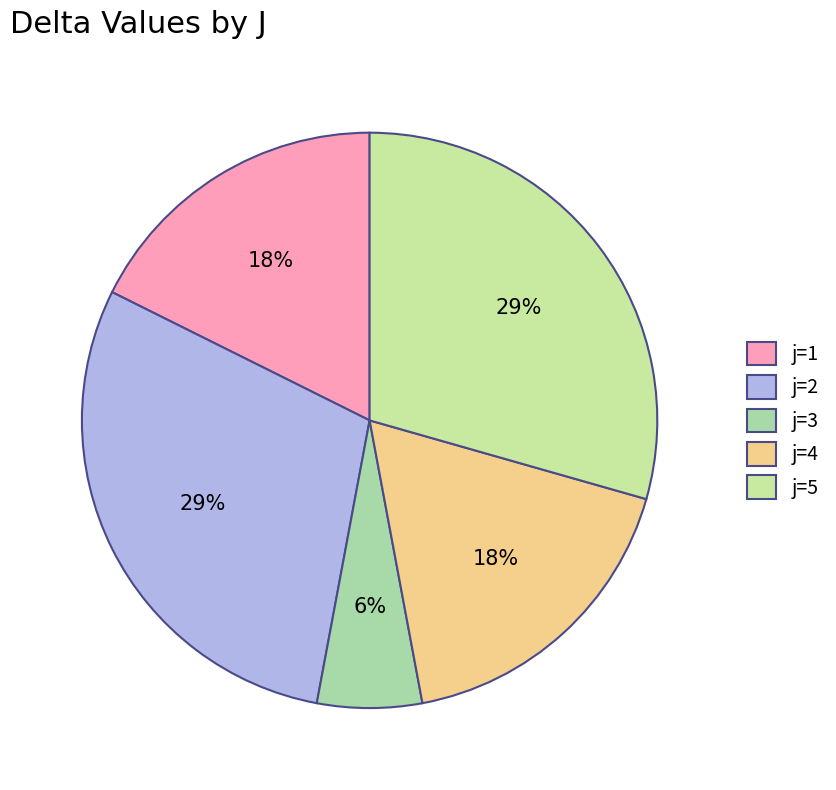

Count the number of slices in the pie.

5